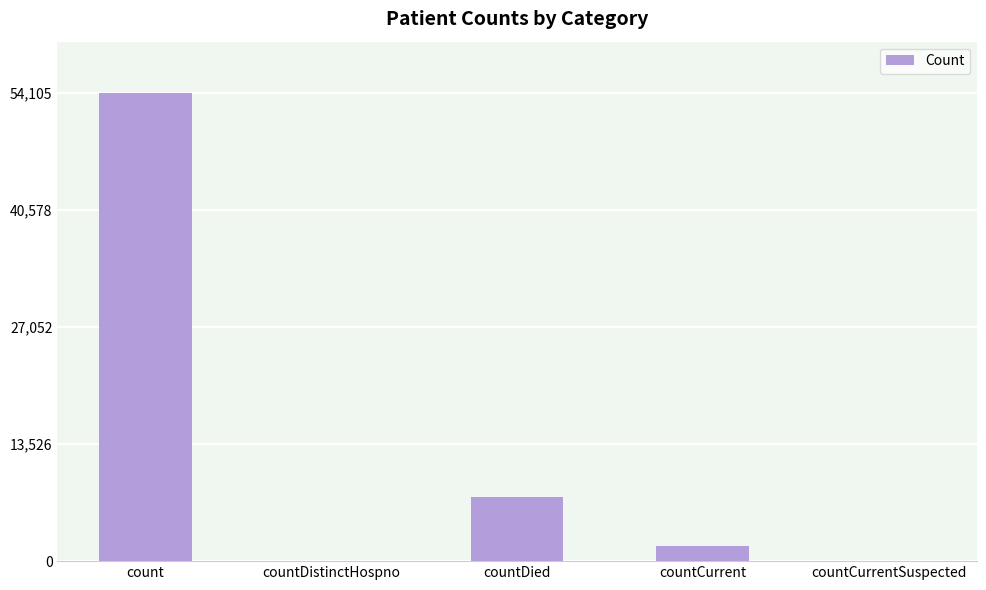

Between countDied and count, which is larger?

count